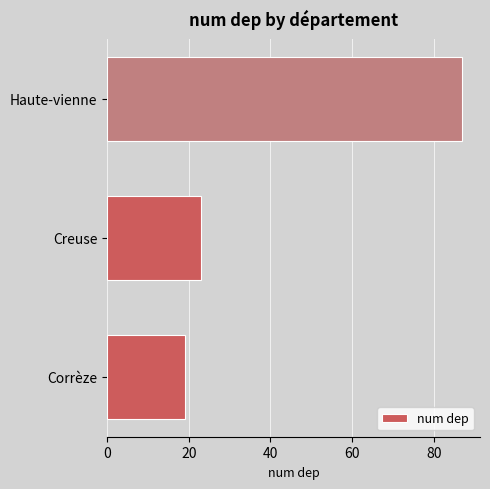

What is the difference between the values at Corrèze and Creuse?

4